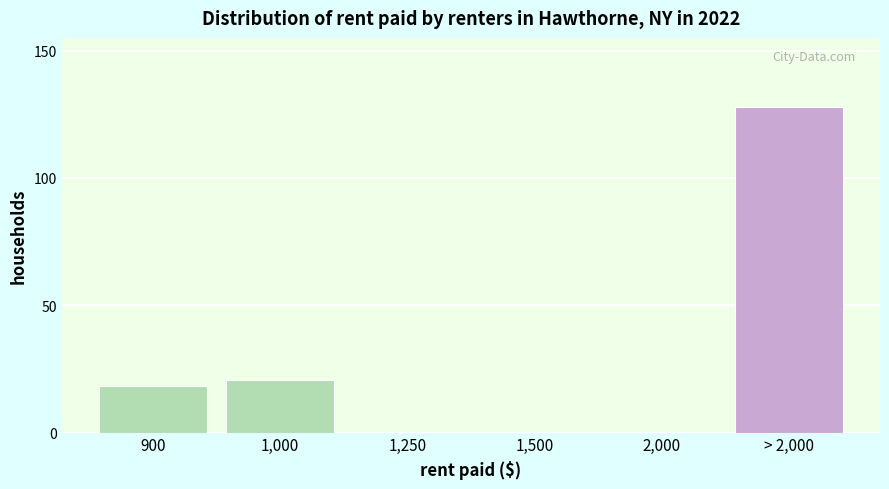

Reading left to right, list all the values displayed in this chart.

900=18.3	1,000=20.7	1,250=0.0	1,500=0.0	2,000=0.0	> 2,000=128.0